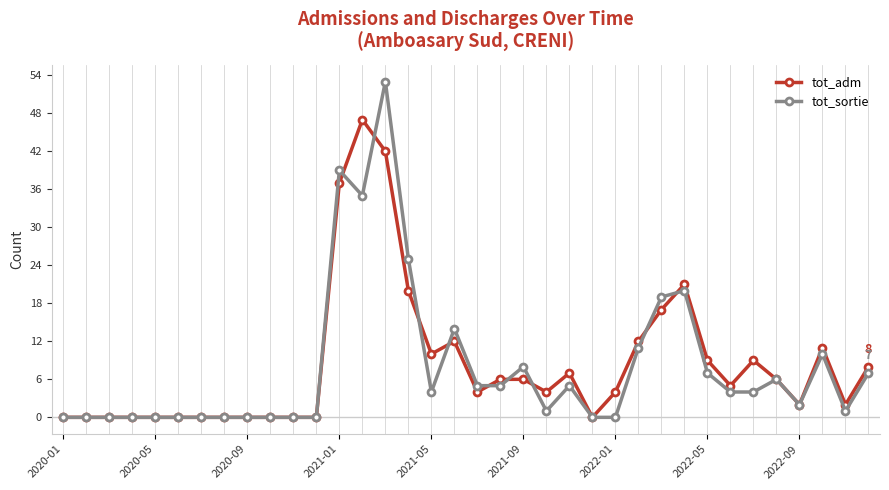

What is the average value of the tot_sortie series?

8